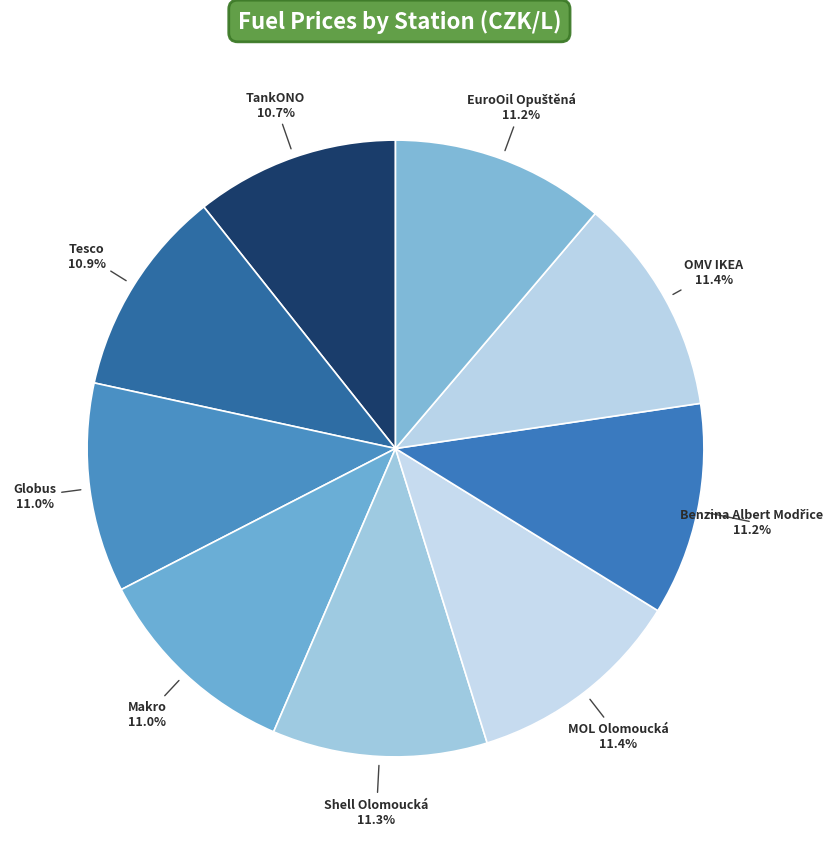

Count the number of slices in the pie.

9